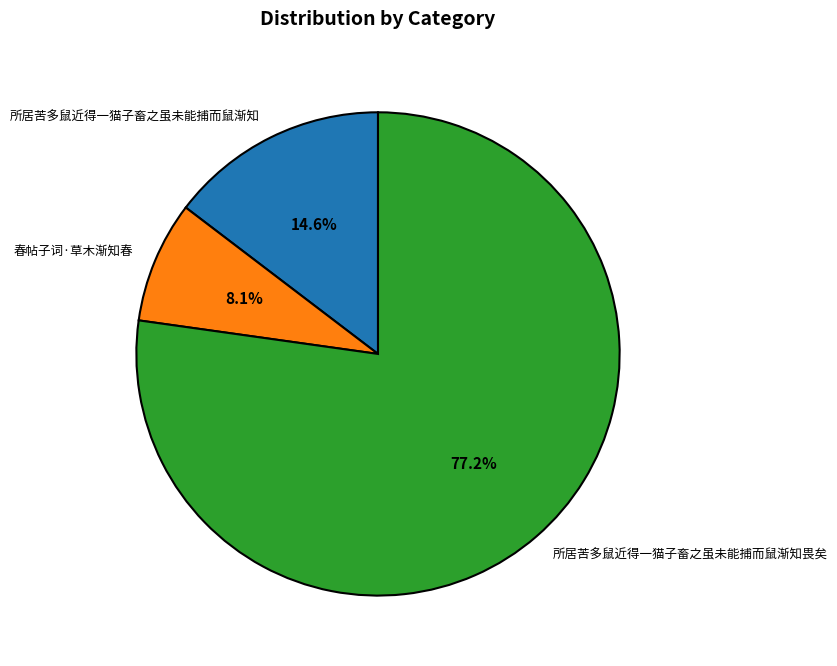

How many segments does this pie chart have?

3